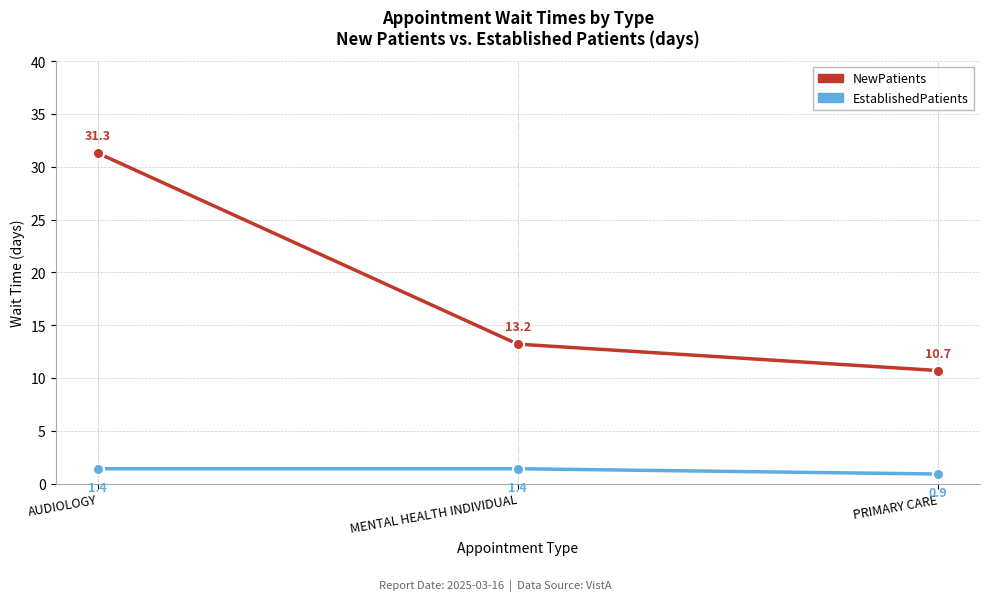

What is the difference between the second highest and minimum values in the NewPatients series?

2.5